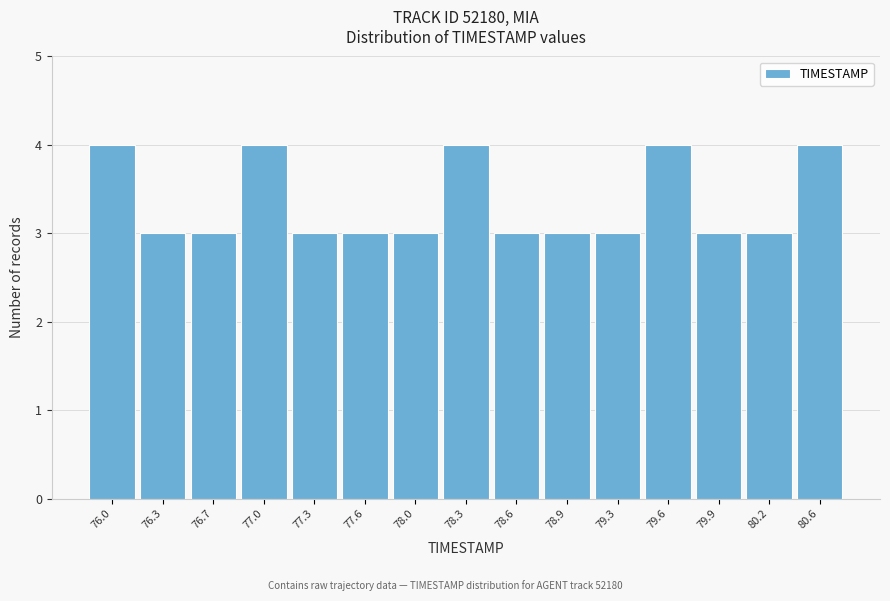

Reading left to right, transcribe all the data shown in this chart.

76.0=4	76.3=3	76.7=3	77.0=4	77.3=3	77.6=3	78.0=3	78.3=4	78.6=3	78.9=3	79.3=3	79.6=4	79.9=3	80.2=3	80.6=4